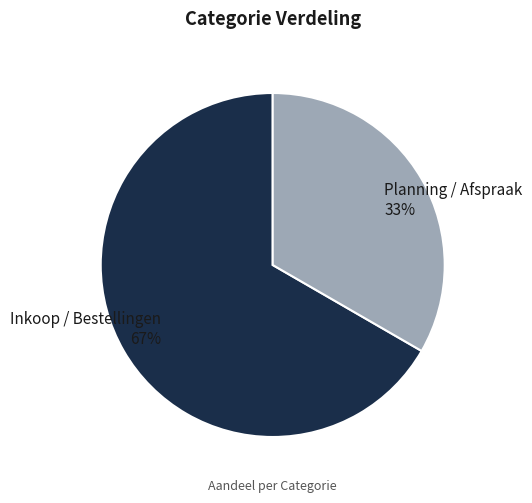

Between Planning / Afspraak and Inkoop / Bestellingen, which is larger?

Inkoop / Bestellingen